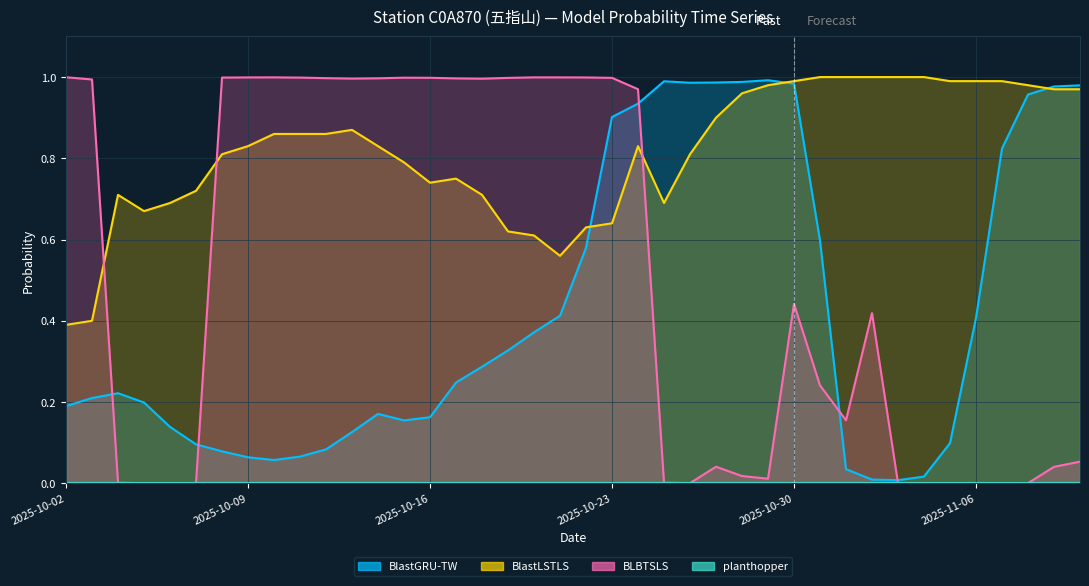

What is the difference between the maximum and second lowest values in the BlastGRU-TW series?

1.0